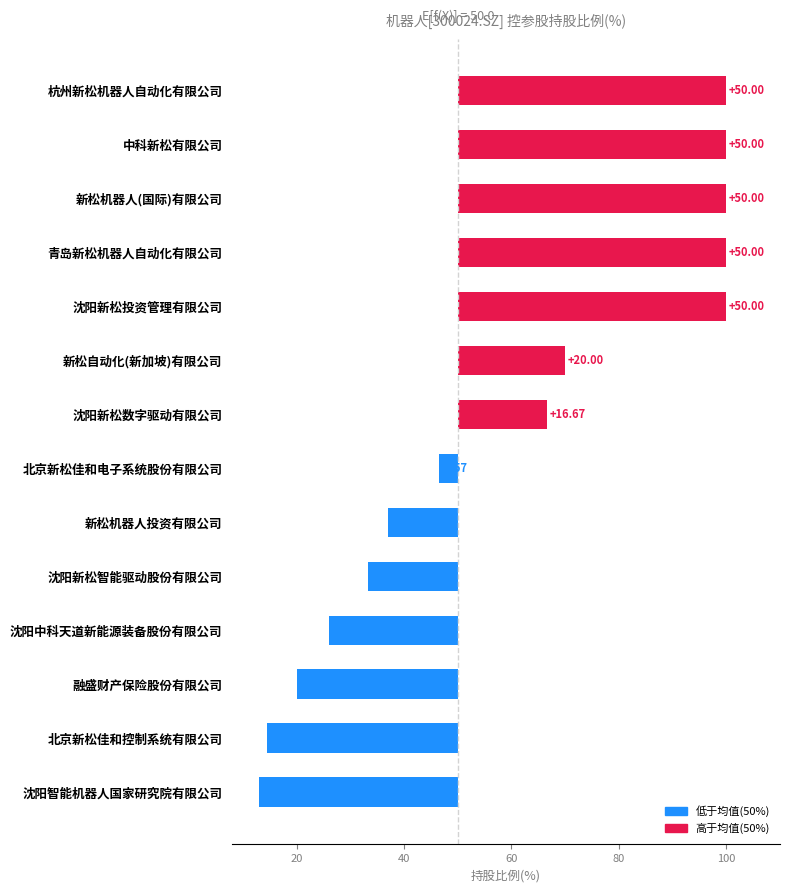

What is the maximum value shown in the chart?

50.0